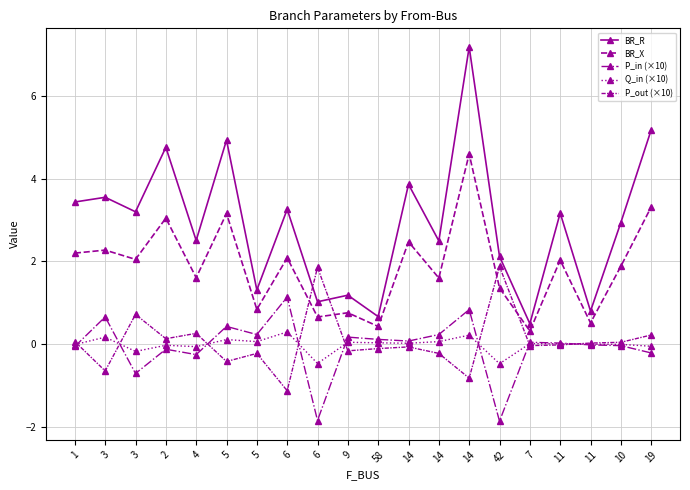

Does the chart have visible grid lines?

Yes